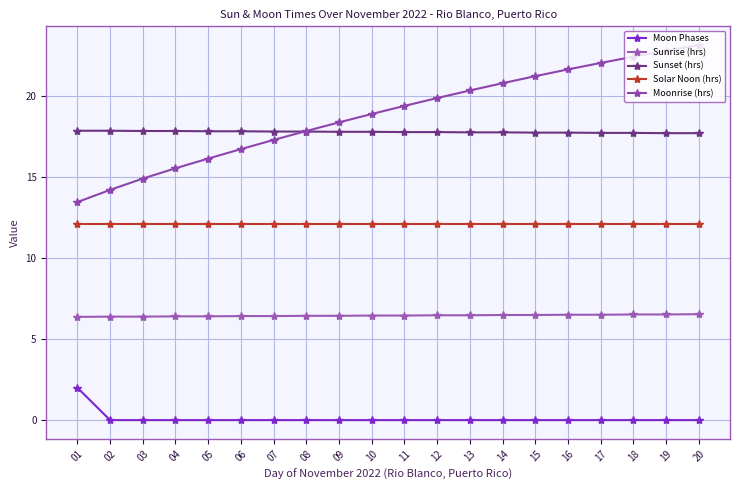

Which series has the largest range (max minus min)?

Moonrise (hrs)